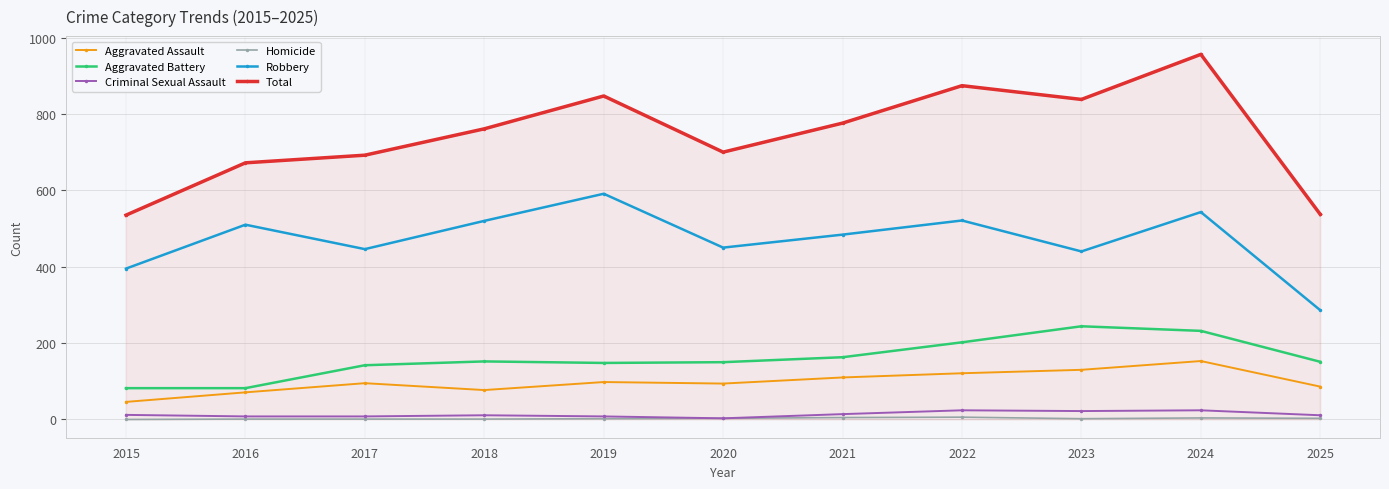

Which label corresponds to the largest value in the chart?

2024